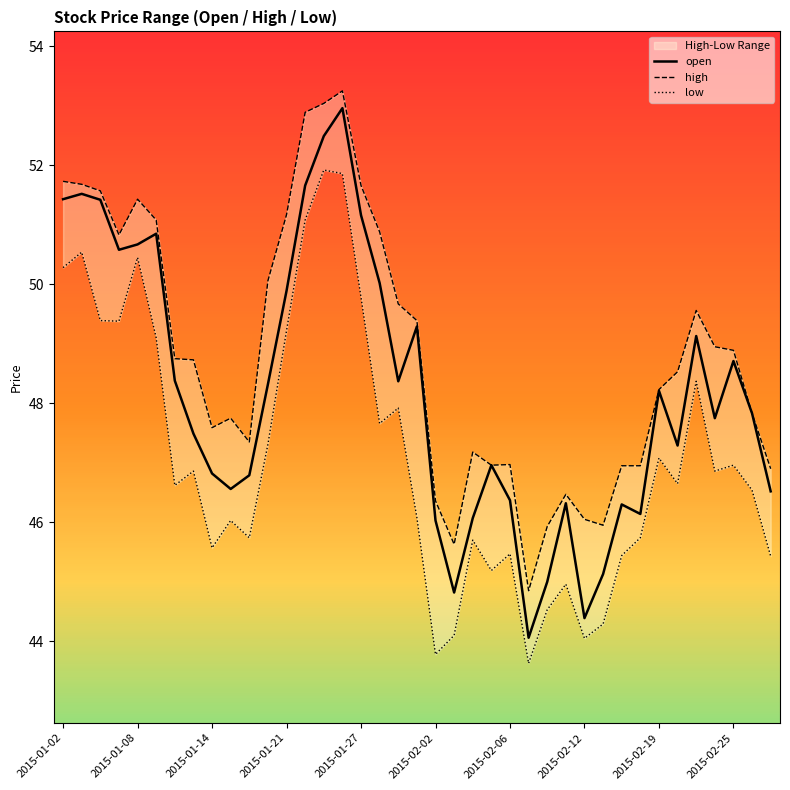

Which series has the largest total across all categories?

high